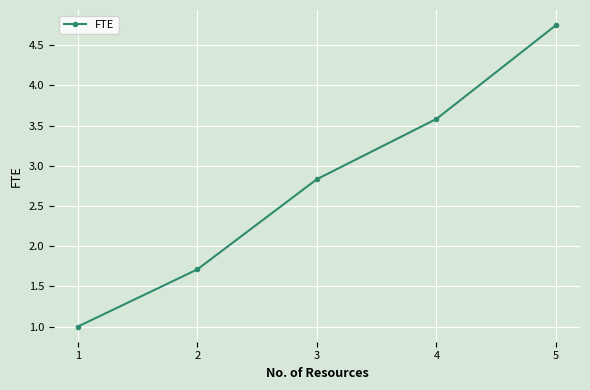

The chart shows a value of 0.8 at 4. True or false?

False